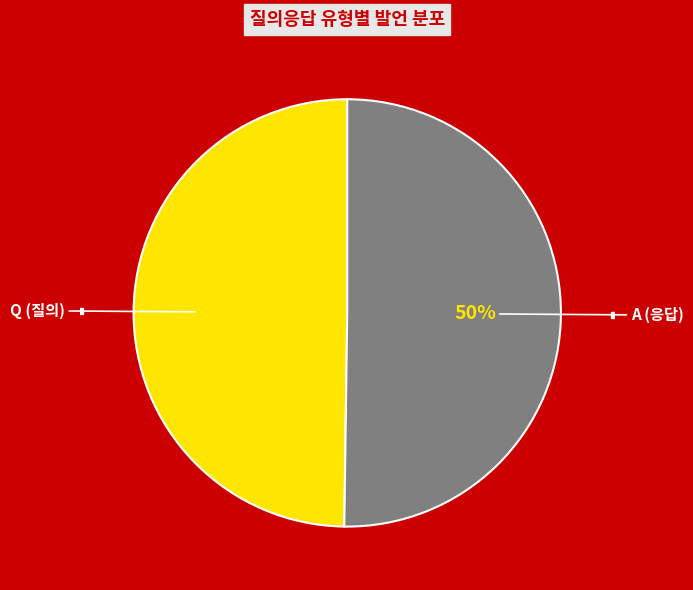

True or false: Q (질의) accounts for 50% of the total.

True